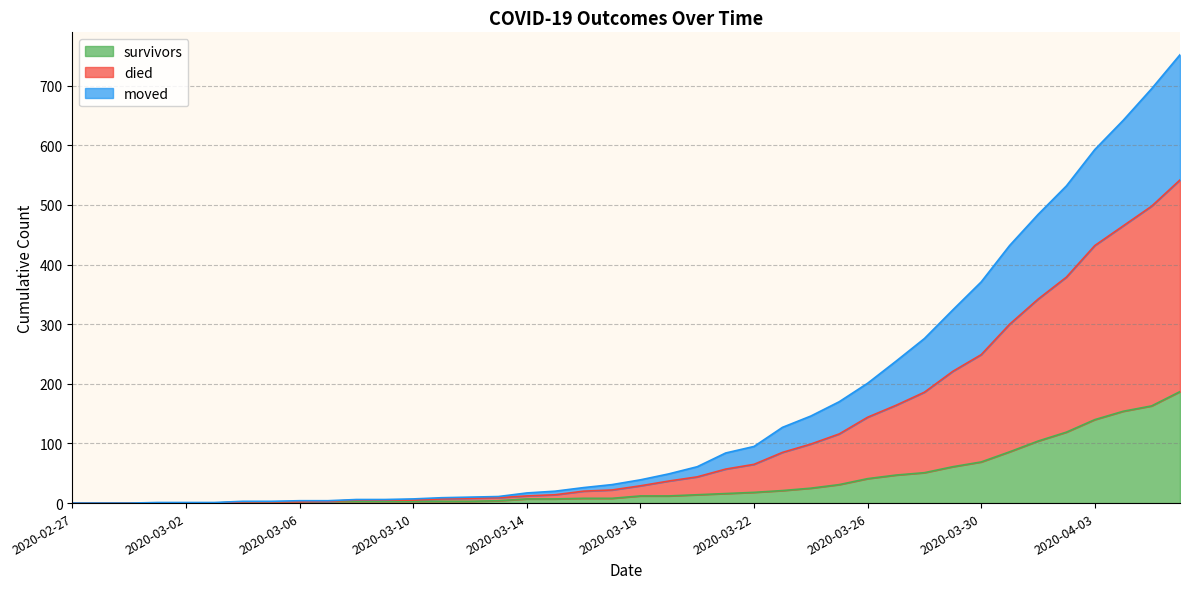

What is the difference between the highest and lowest values at 2020-03-27?

191